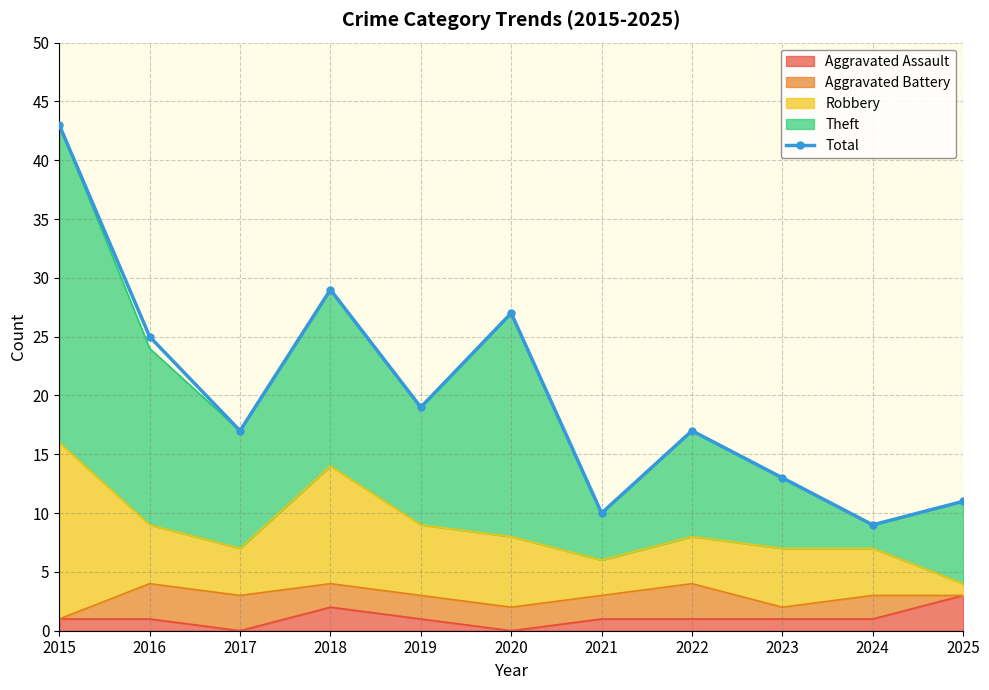

How many points are higher than both their immediate neighbors (excluding endpoints)?

3